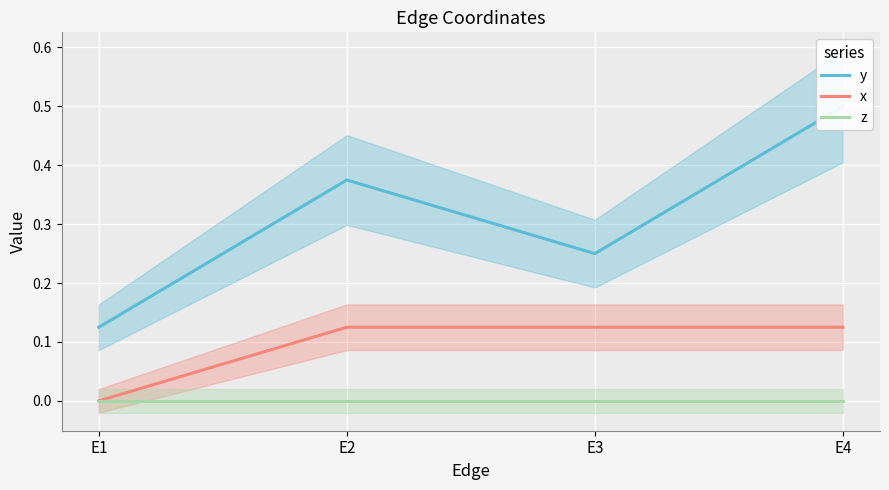

At which category does y reach its first local valley?

E3